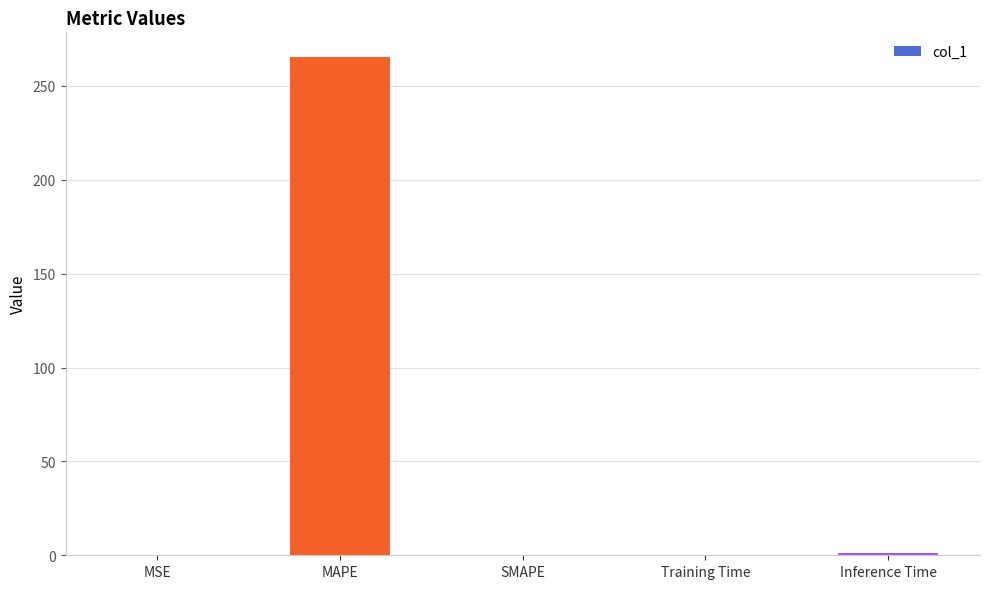

What is the maximum value shown in the chart?

265.3